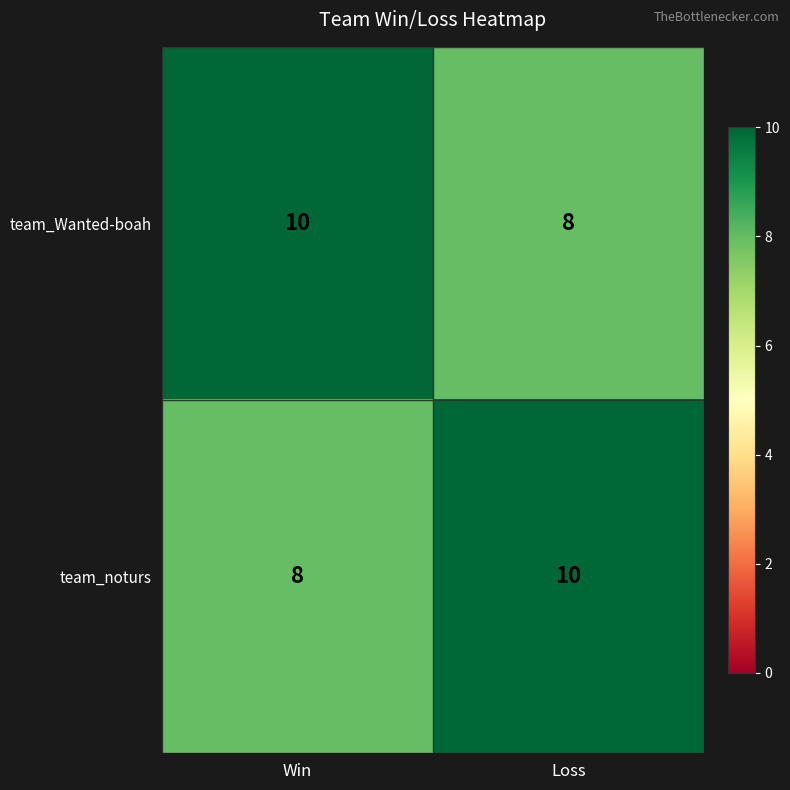

At Win, list the series in order from largest to smallest.

team_Wanted-boah, team_noturs